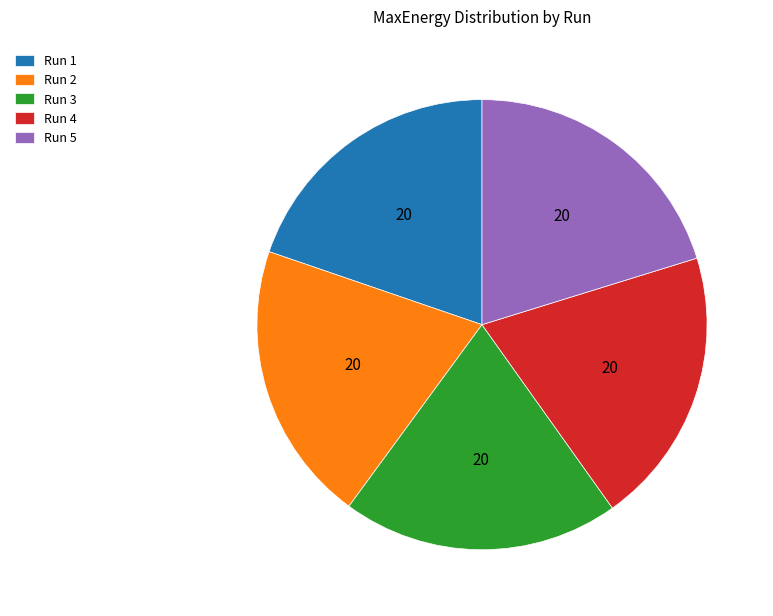

Is the sum of Run 3 and Run 5 greater than half?

No